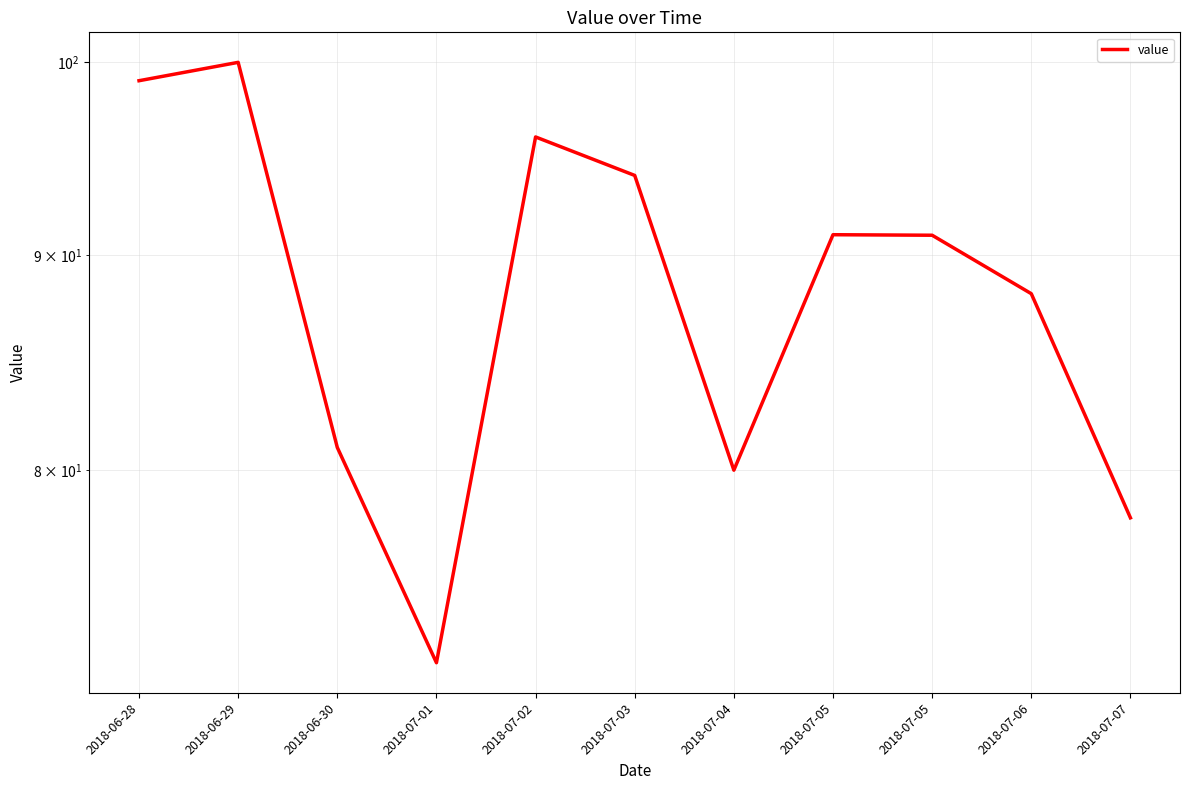

List the labels in order of value, smallest first.

2018-07-01, 2018-07-07, 2018-07-04, 2018-06-30, 2018-07-06, 2018-07-05, 2018-07-05, 2018-07-03, 2018-07-02, 2018-06-28, 2018-06-29